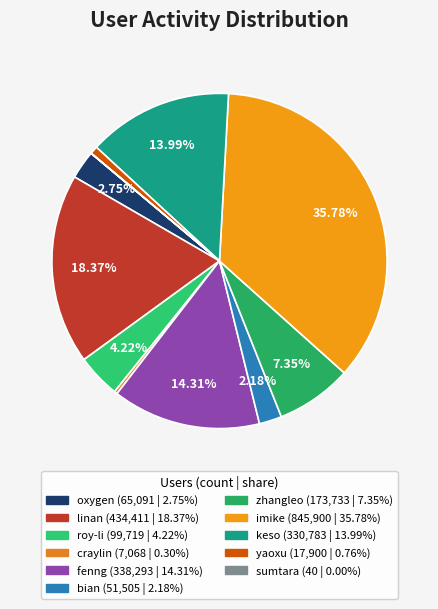

Is there a majority slice in this chart?

No